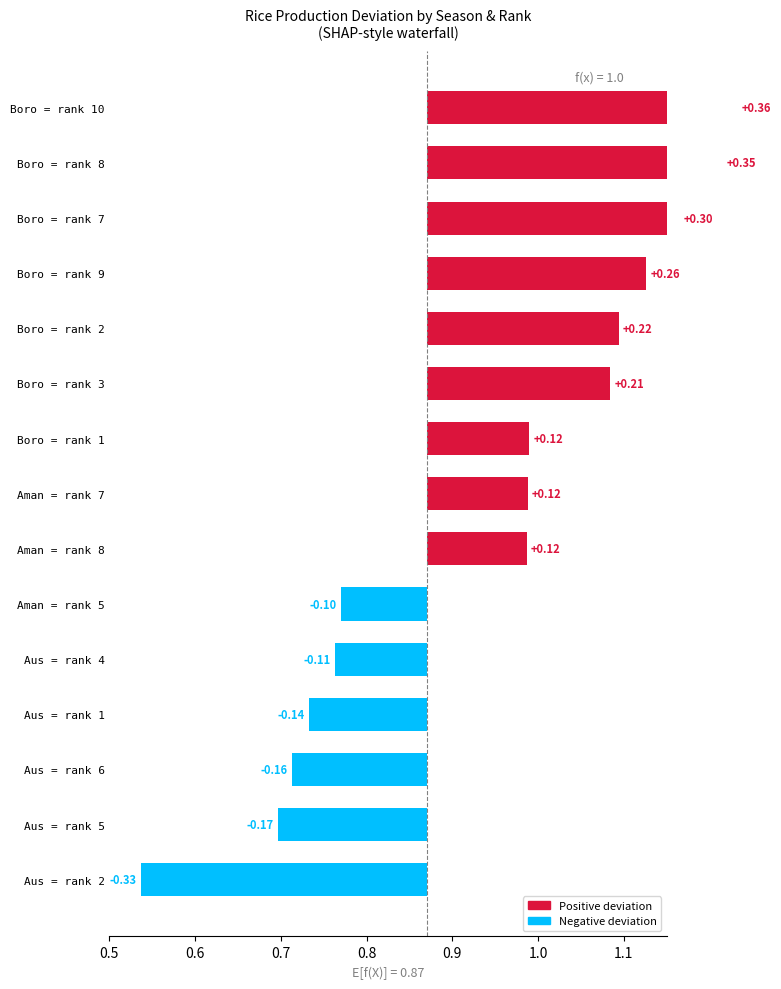

How many bars are there in total?

15